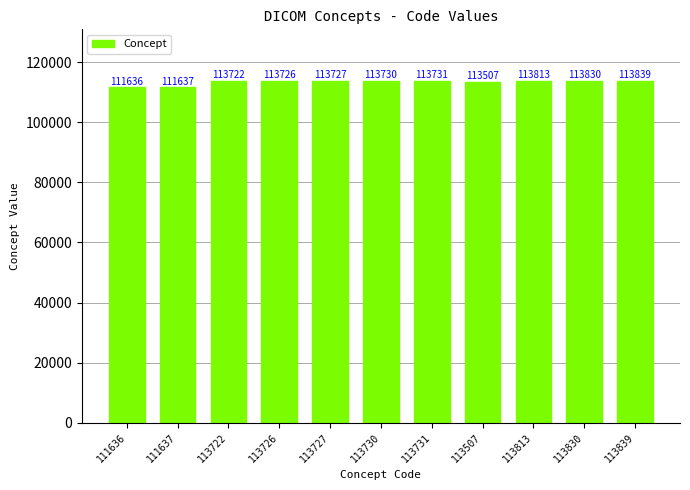

What is the sum of the values at 113839 and 113726?

227565